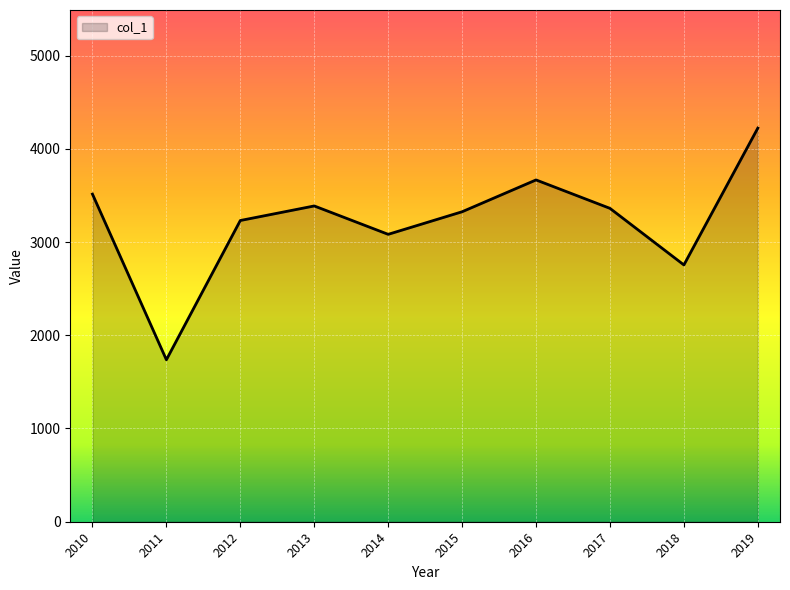

What is the difference between the values at 2014 and 2012?

148.3